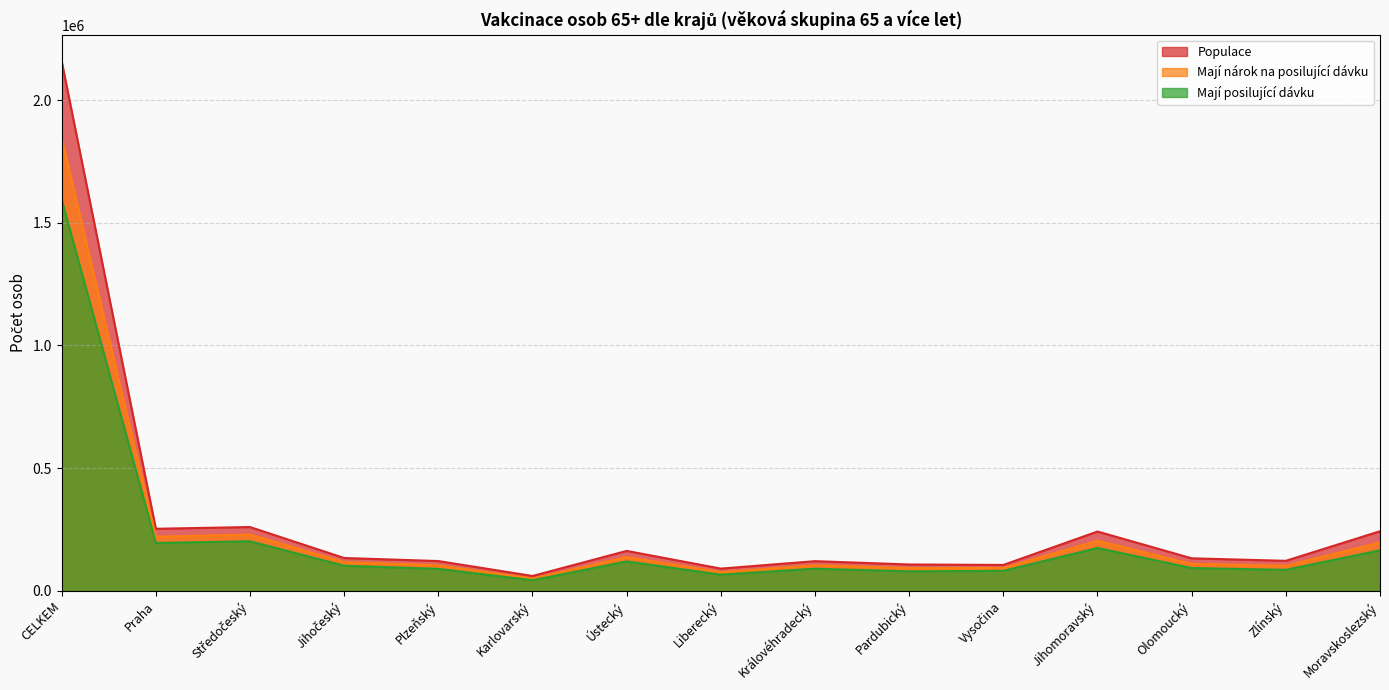

Rank the series by their average value, from highest to lowest.

Populace, Mají nárok na posilující dávku, Mají posilující dávku